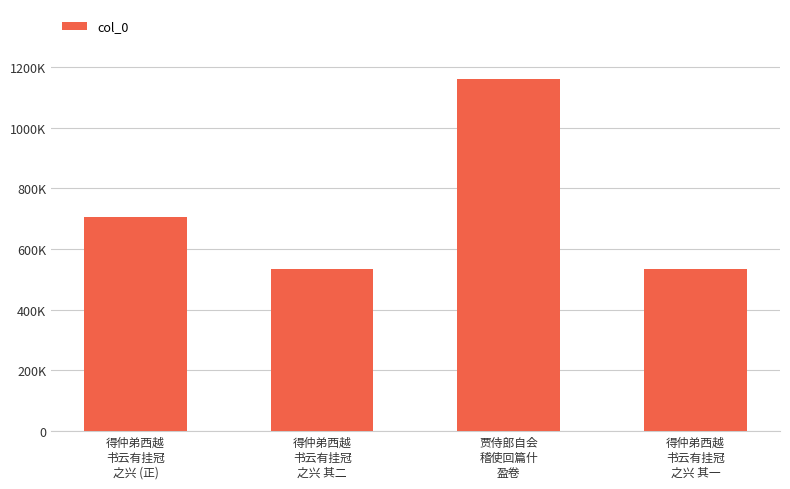

What is the approximate value at 得仲弟西越
书云有挂冠
之兴 (正)?

704345